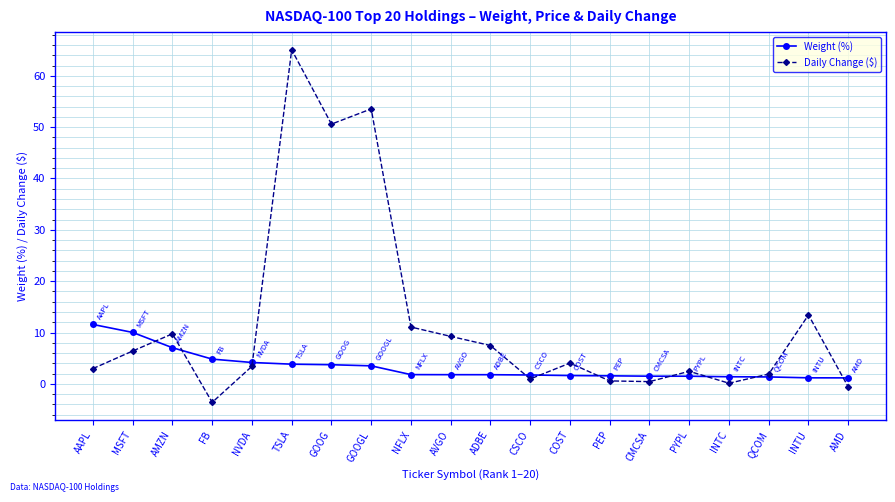

At how many categories does at least one series exceed 27?

3